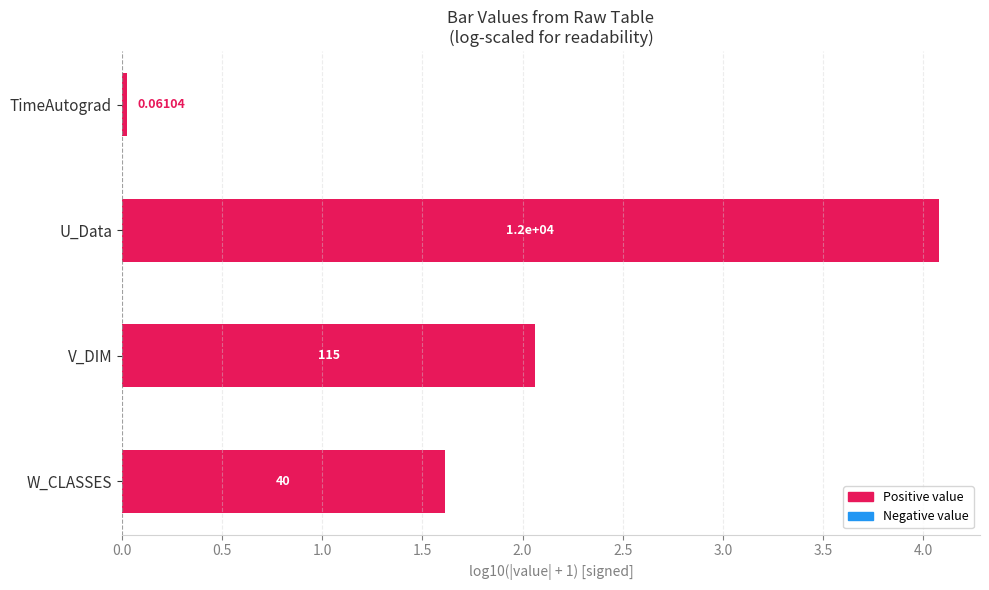

Does the chart contain any negative values?

No